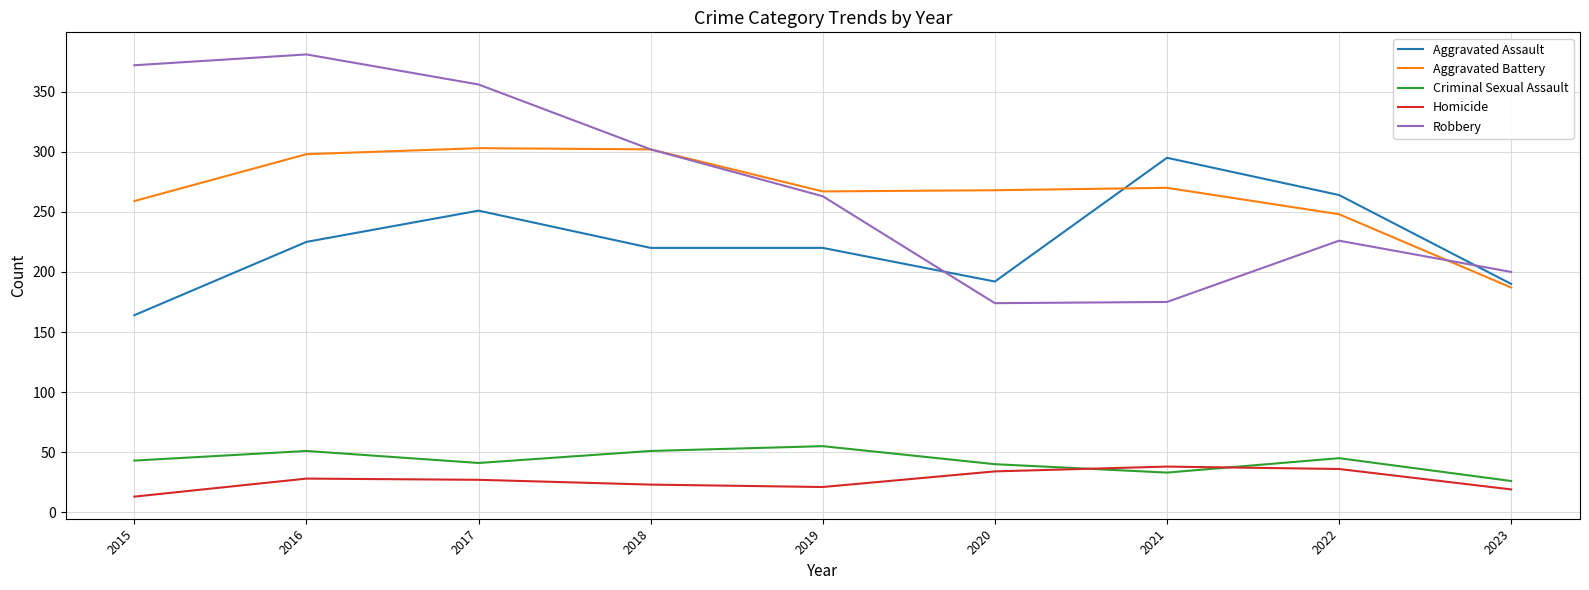

After their last crossing, which series has the higher values: Aggravated Assault or Robbery?

Robbery